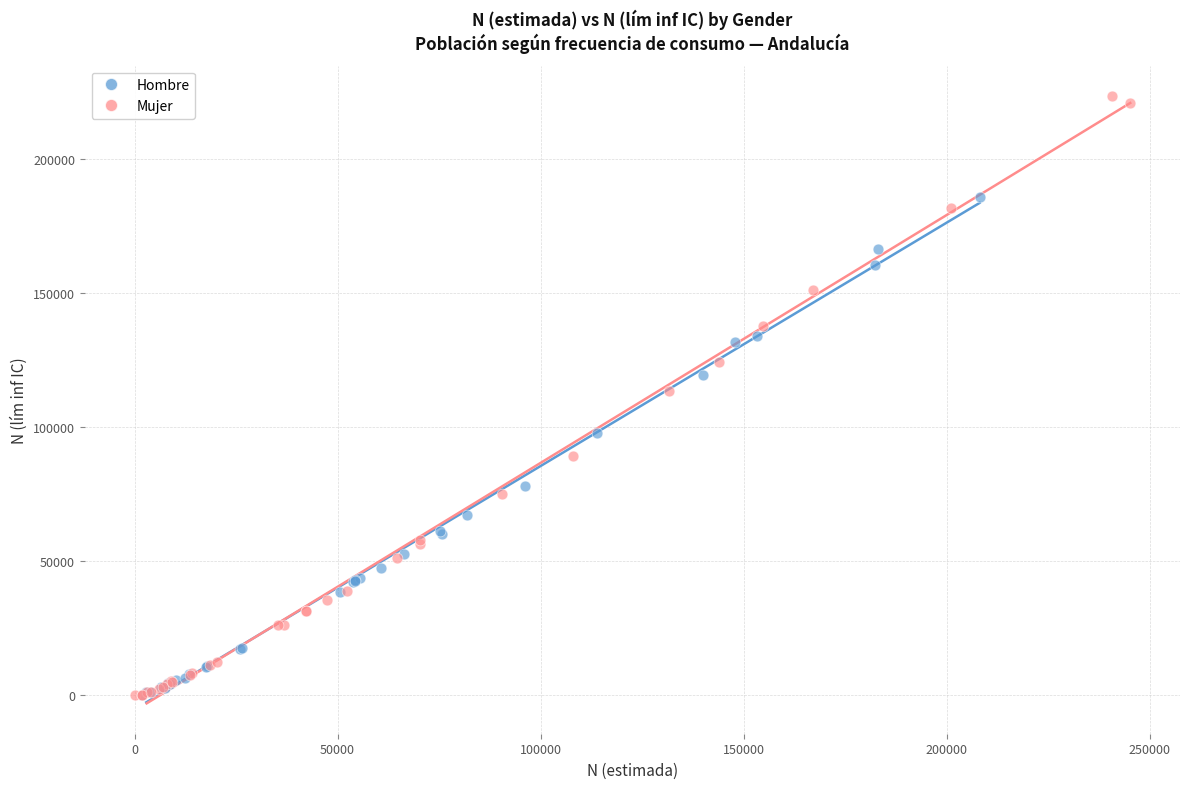

Which series has the widest spread of Y values?

Mujer